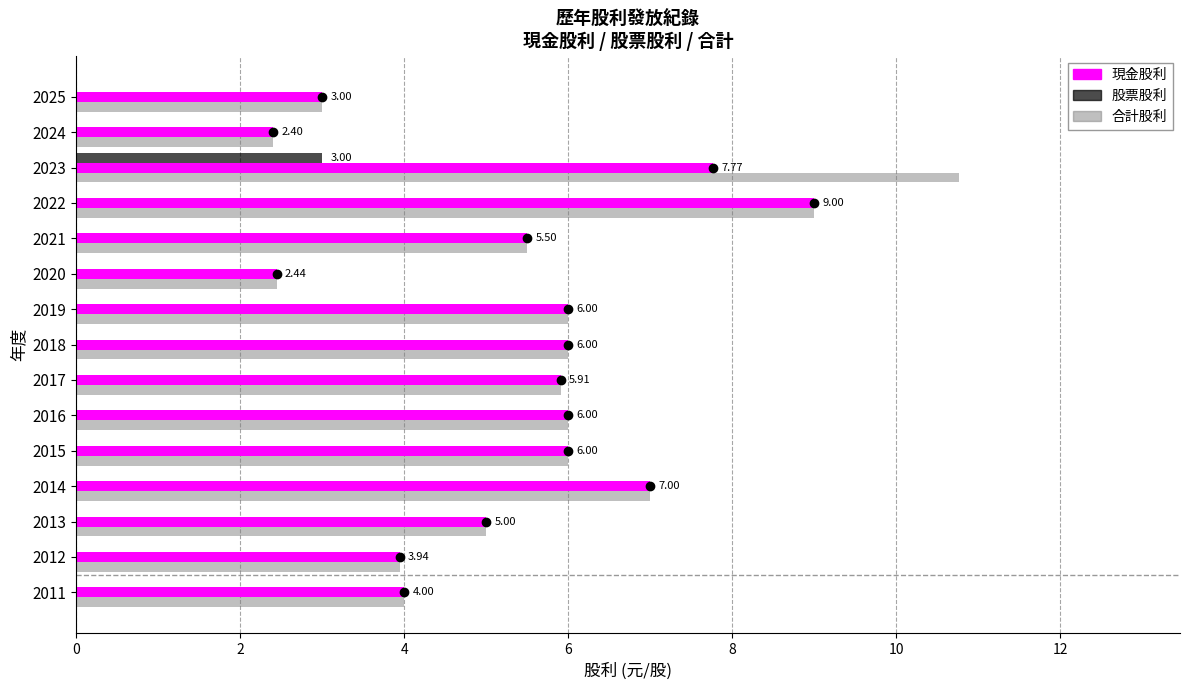

What is the sum of all 股票股利 values?

3.0